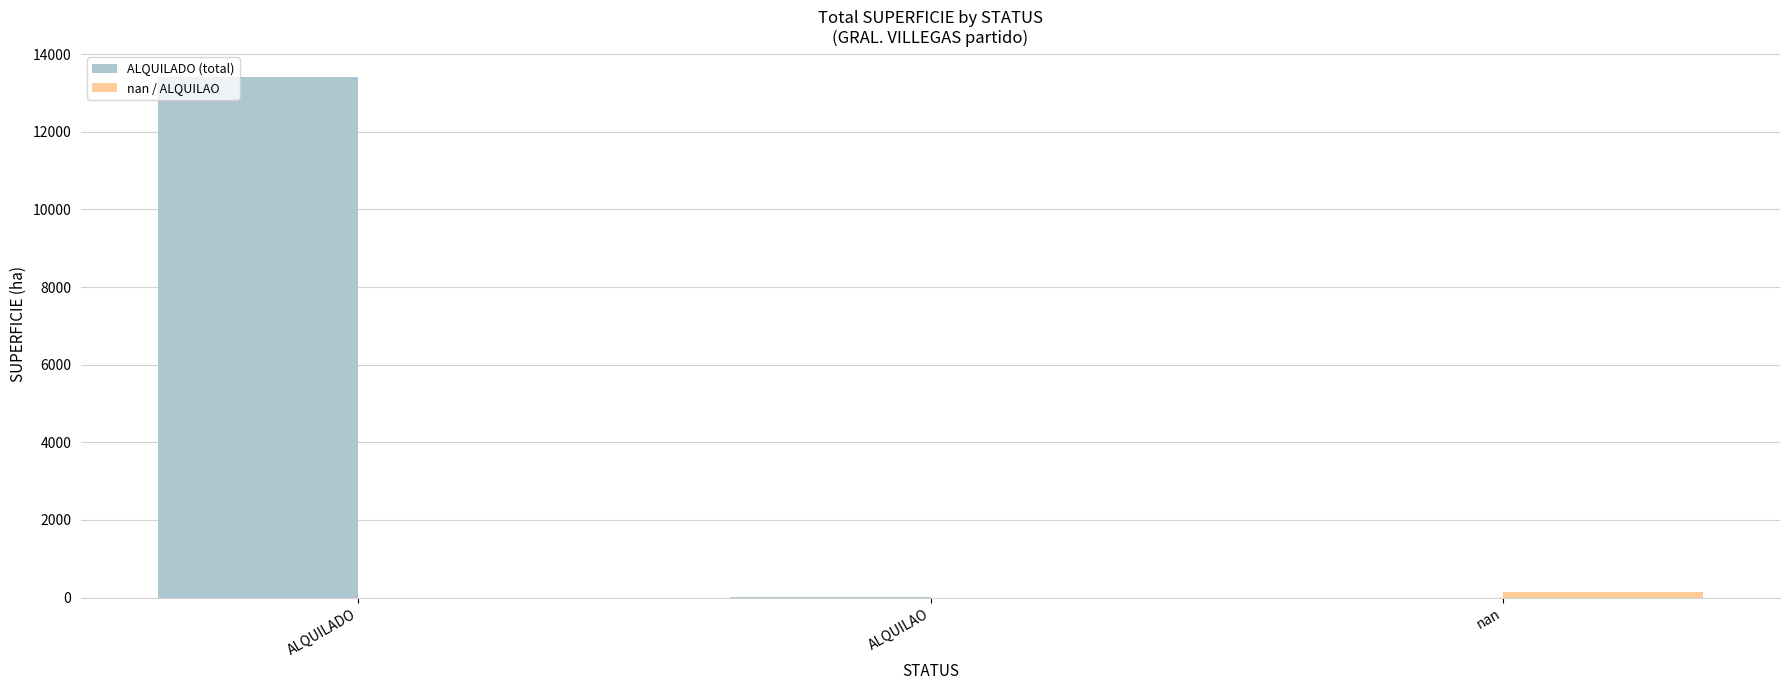

Is it true that nan / ALQUILAO equals 0.0 at ALQUILADO?

True